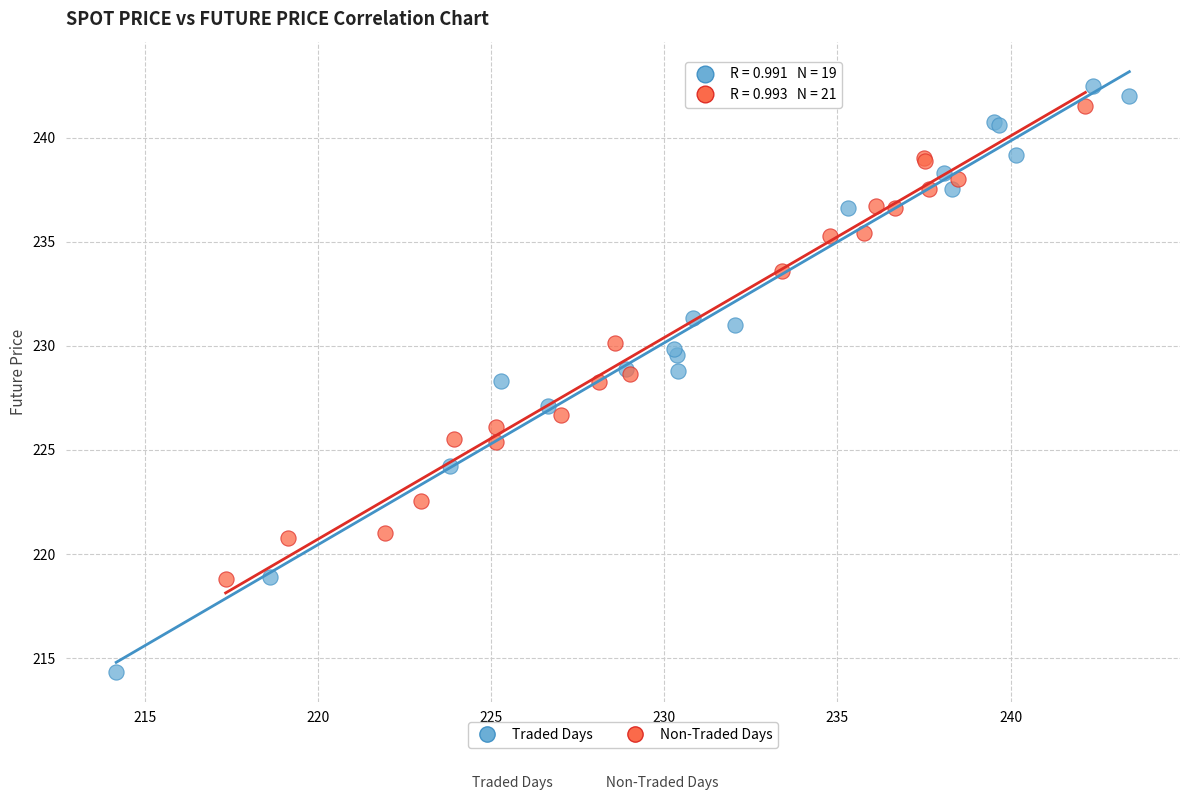

What are all the series names shown in the legend?

Traded Days, Non-Traded Days